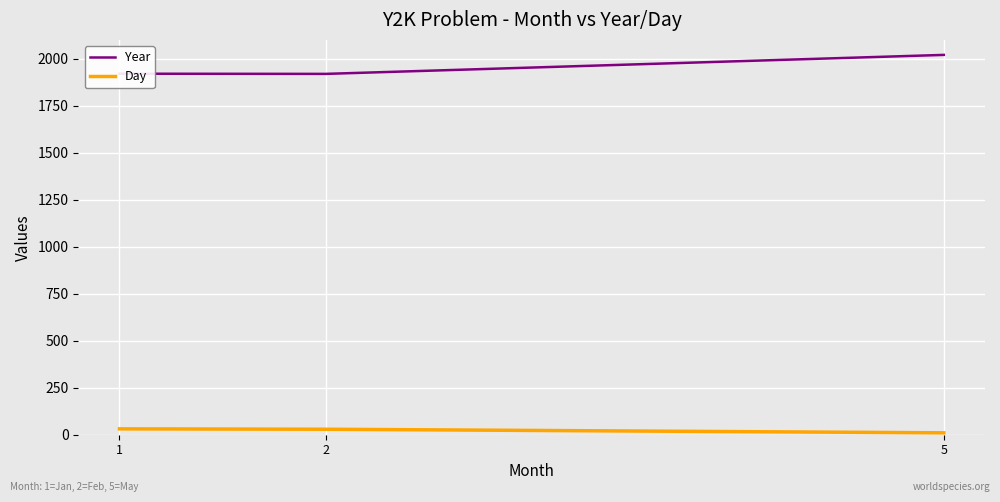

What is the average value of the Year series?

1953